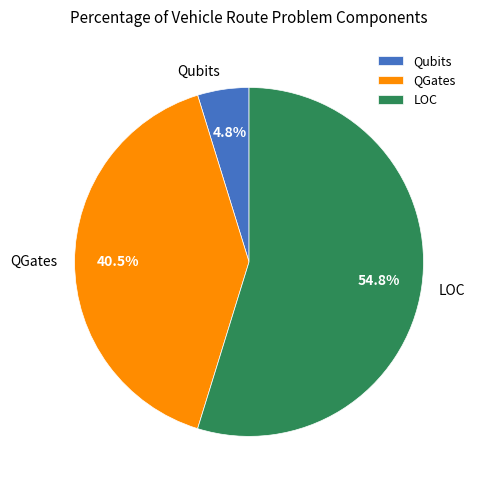

True or false: LOC accounts for 44% of the total.

False